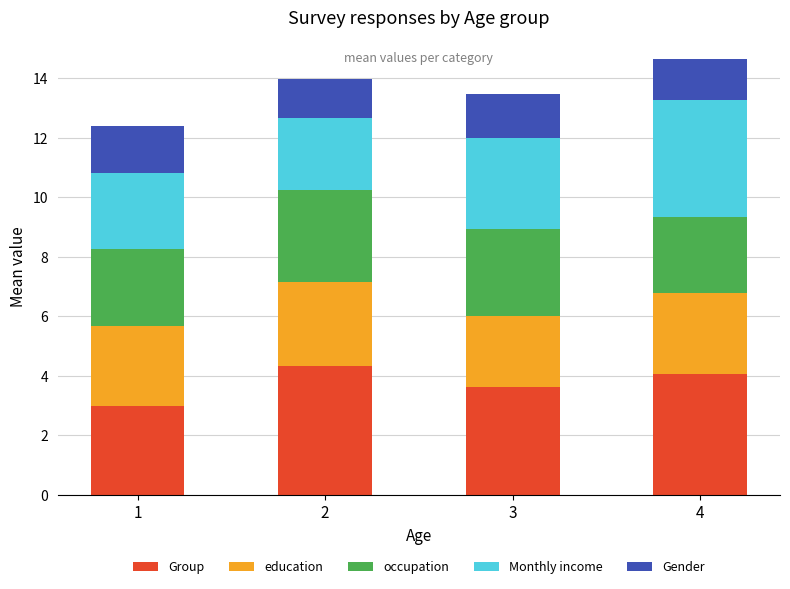

What are all the series names shown in the legend?

Group, education, occupation, Monthly income, Gender